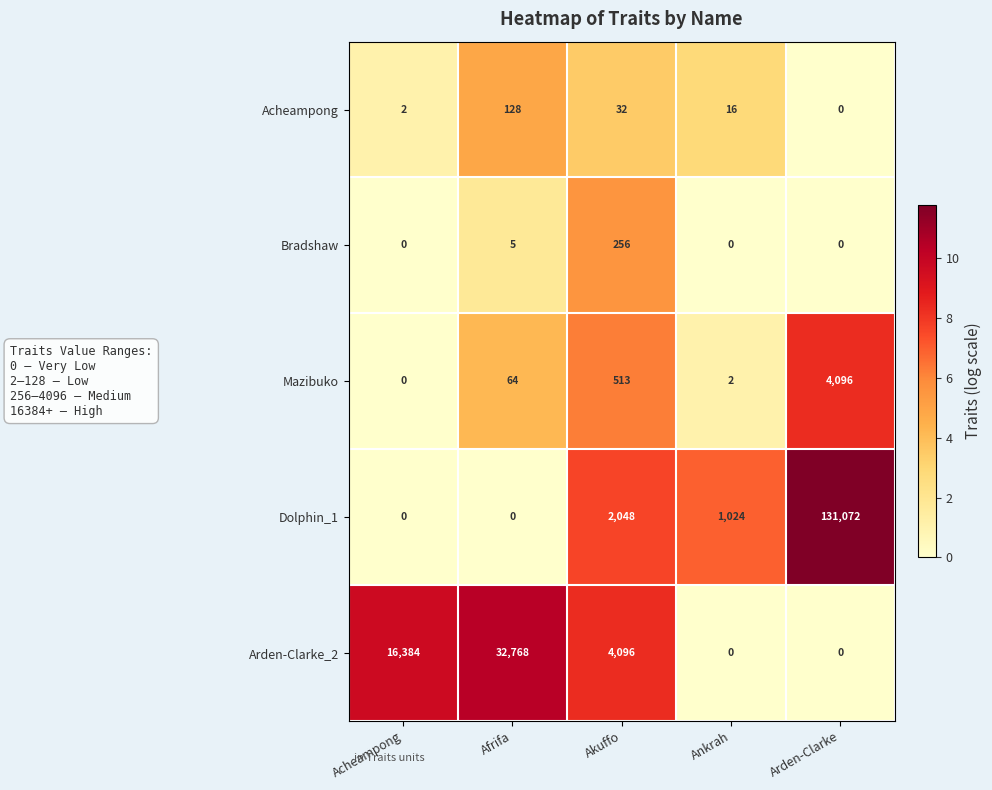

How many data points in Arden-Clarke_2 are less than 4096?

2